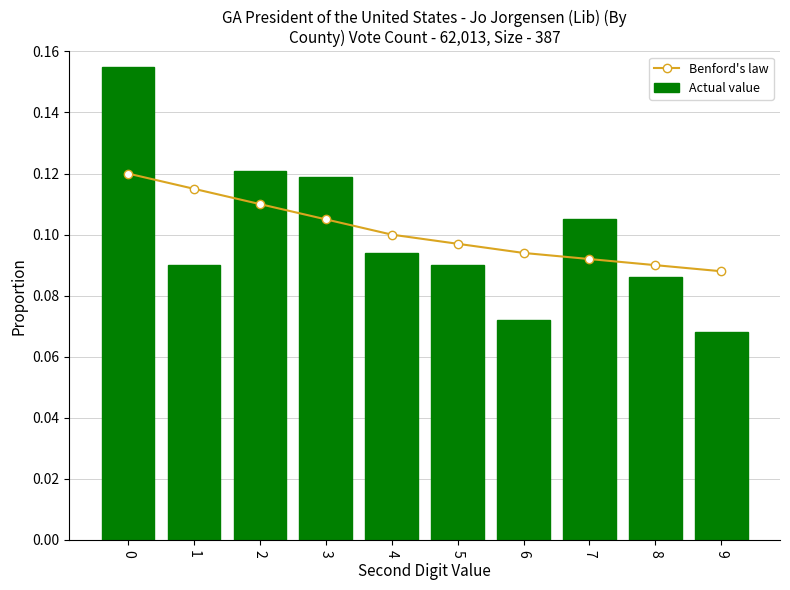

What is the sum of the Actual value values at 4 and 6?

0.2